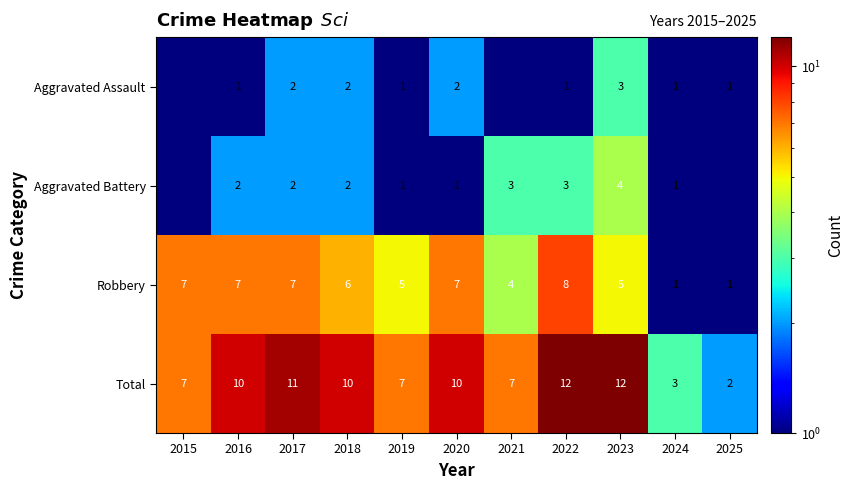

Which has a higher value, 2020 or 2015?

2020